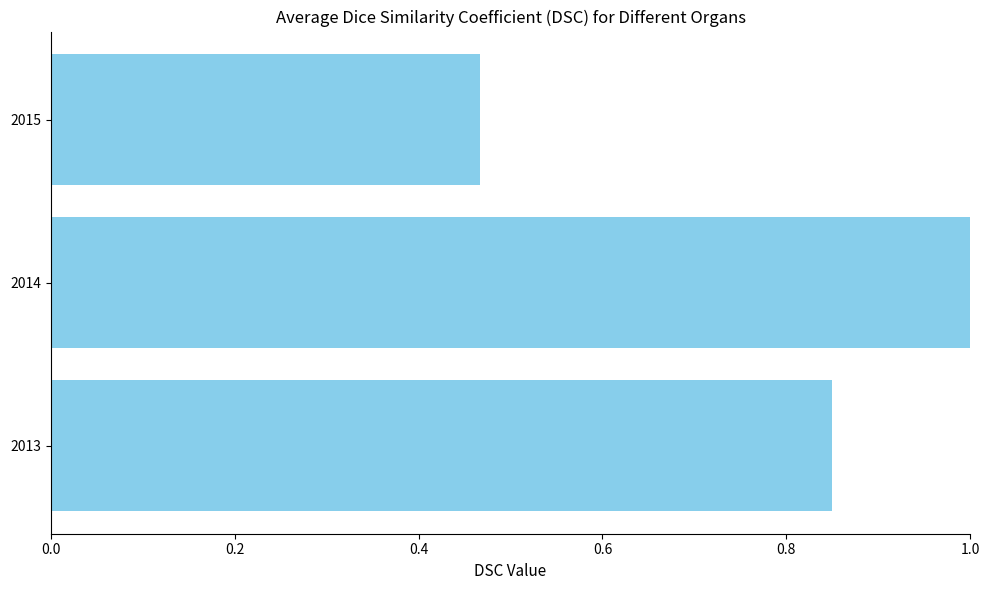

How many distinct data groups are displayed?

1